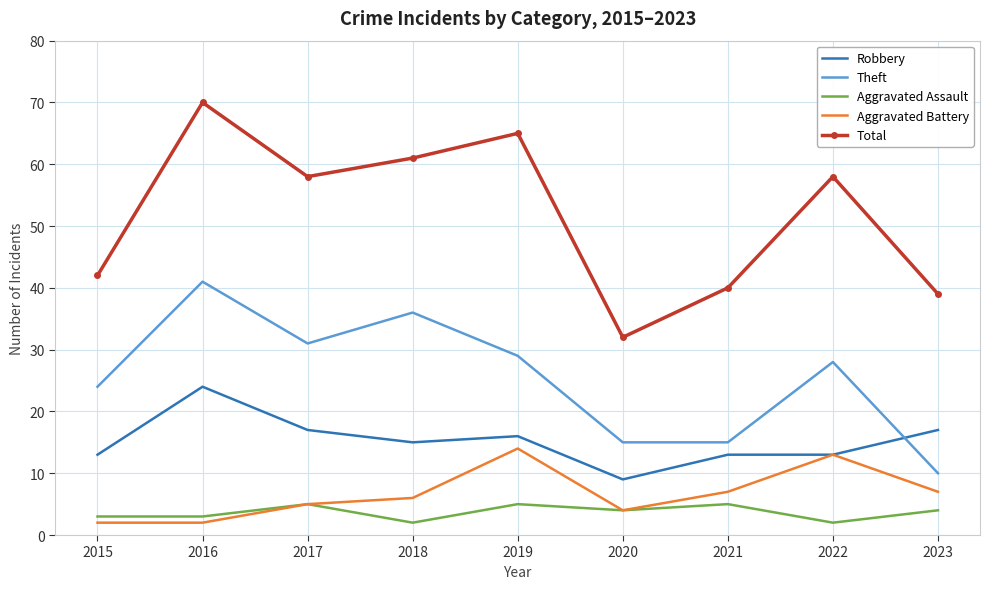

At which category does Theft reach its first local valley?

2017